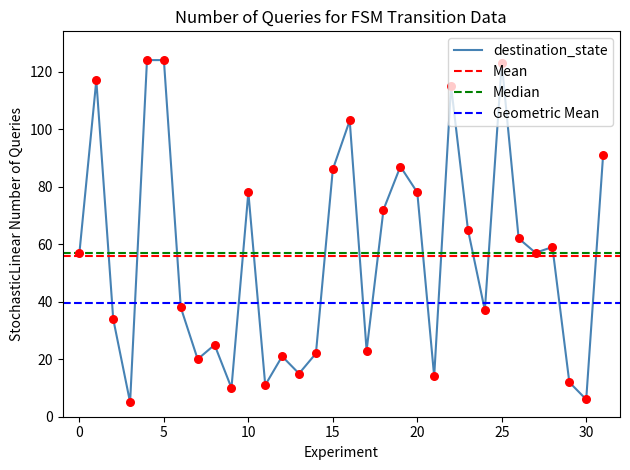

What is the change in value from 15 to 18?

-14